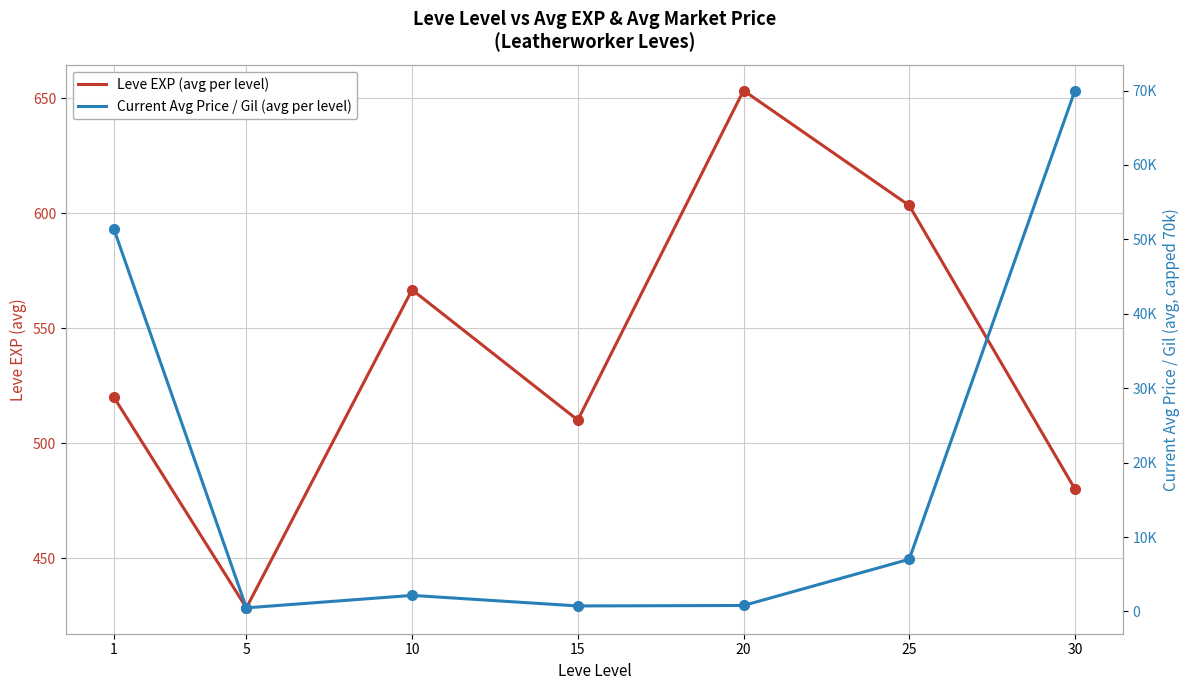

What is the difference between the highest and lowest values at 15?

231.8